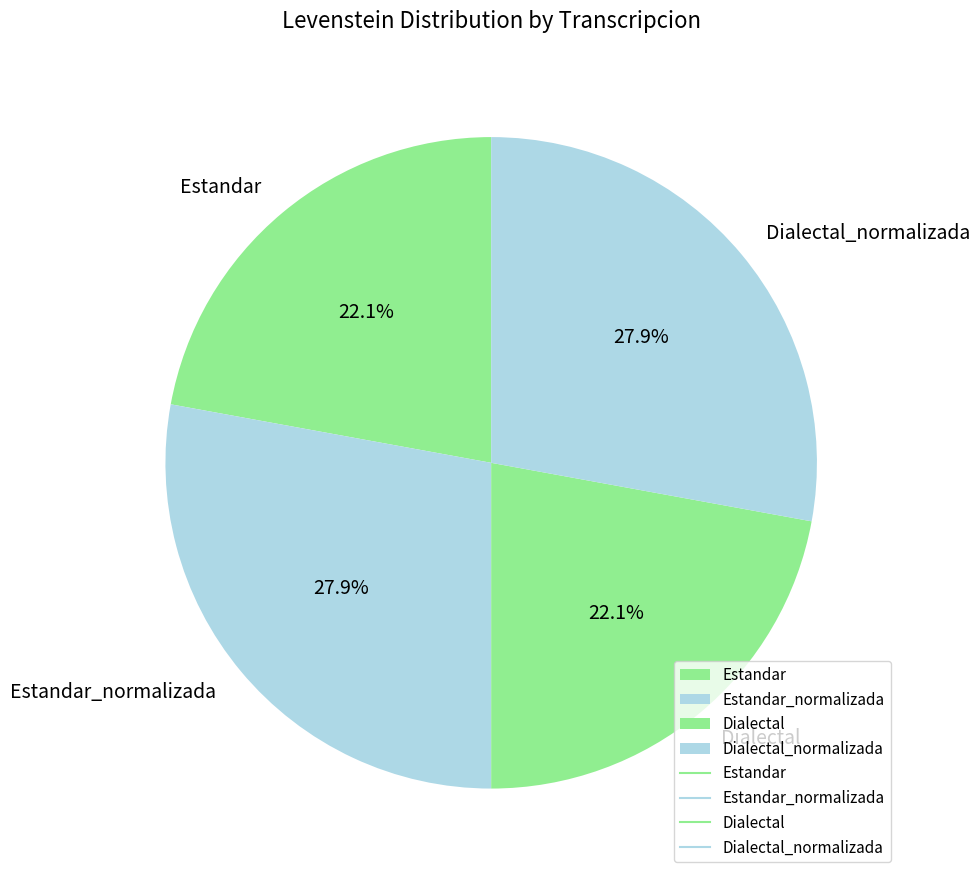

Is there a majority slice in this chart?

No